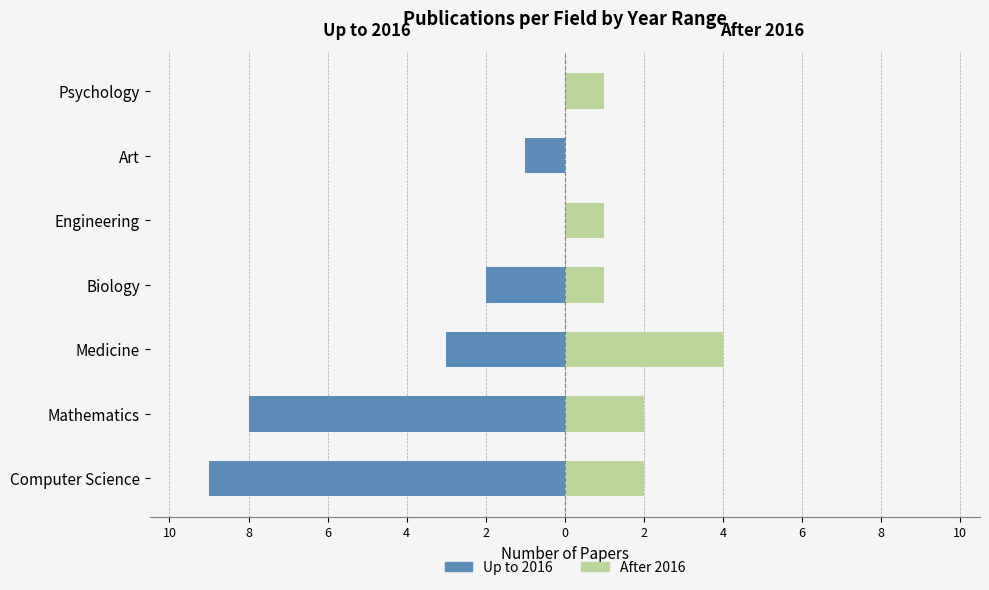

Count the number of categories in the chart.

7